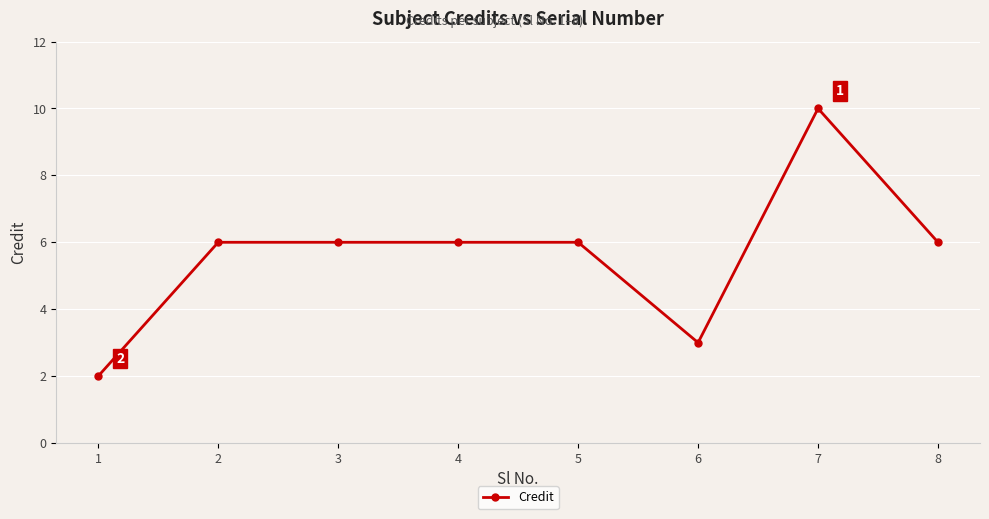

True or false: the data shows 9 at 3.

False